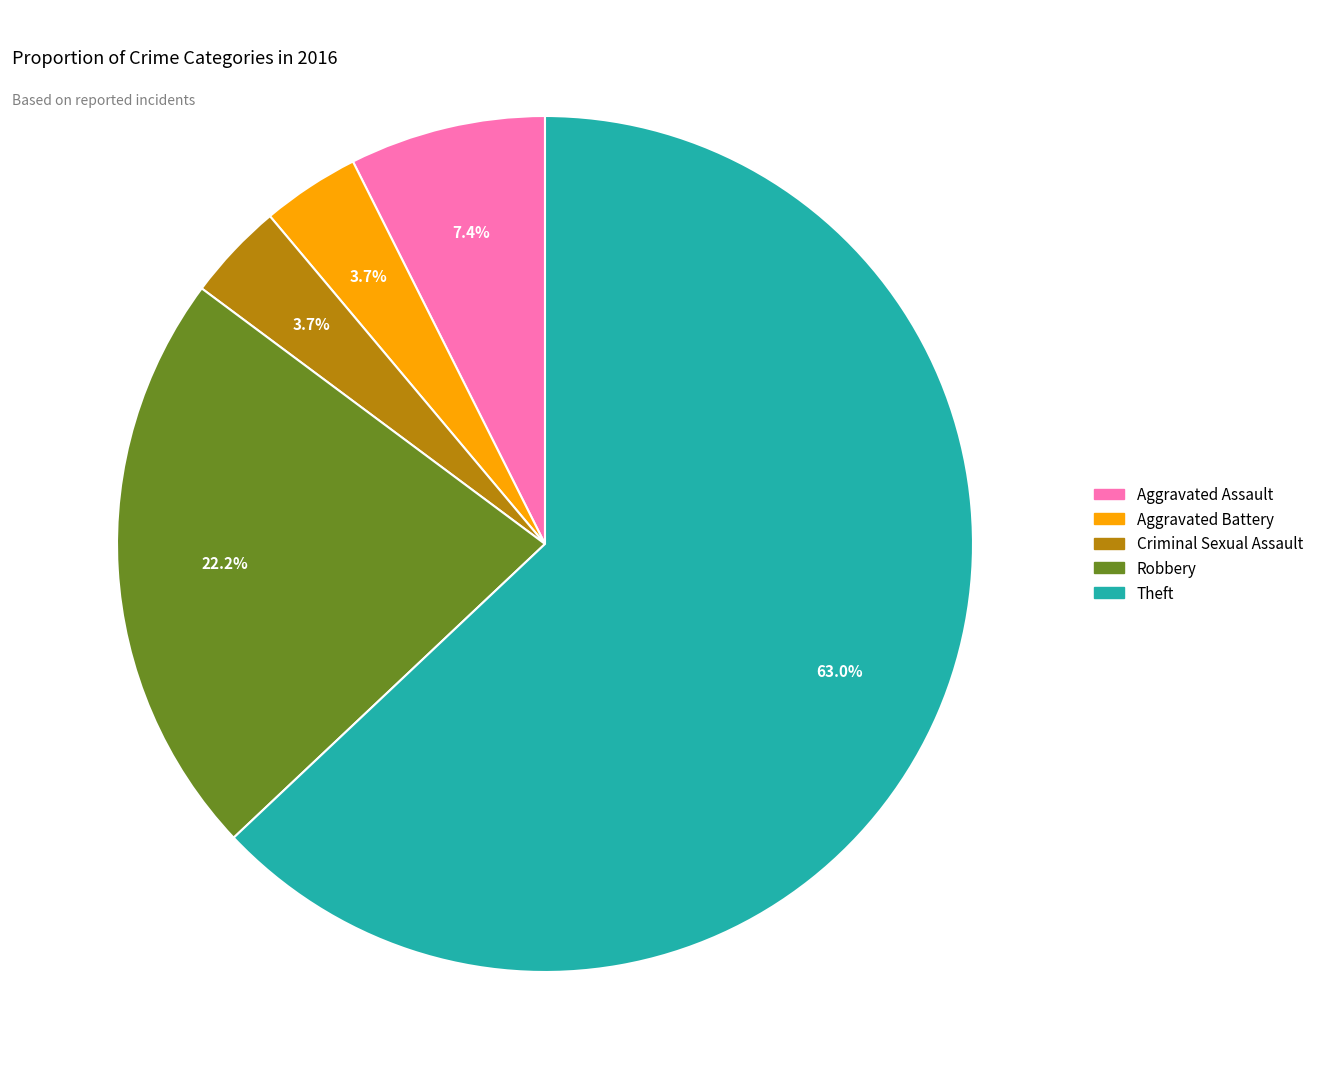

Is the sum of Aggravated Battery and Theft greater than half?

Yes